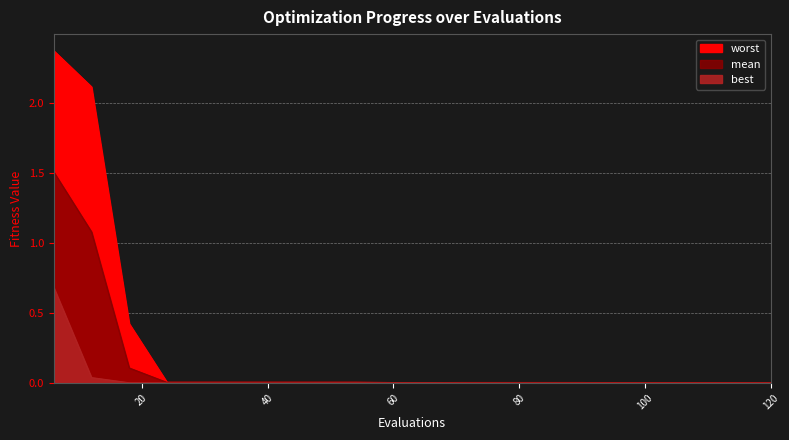

The value of best at 24 is 0.0. True or false?

False